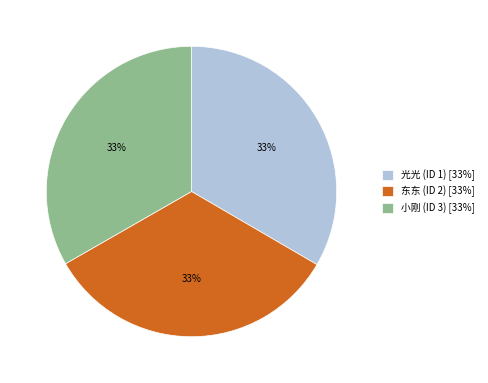

Is the sum of 光光 (ID 1) [33%] and 小刚 (ID 3) [33%] greater than half?

Yes